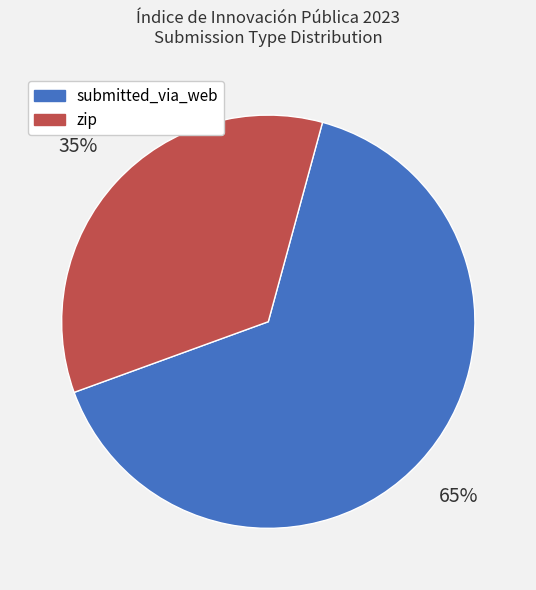

Which category has the biggest portion of the pie?

submitted_via_web